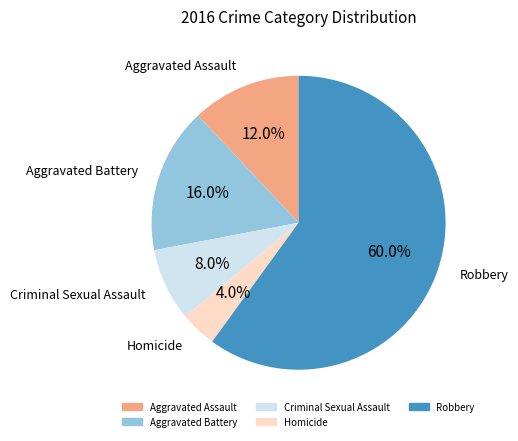

Which category has the biggest portion of the pie?

Robbery